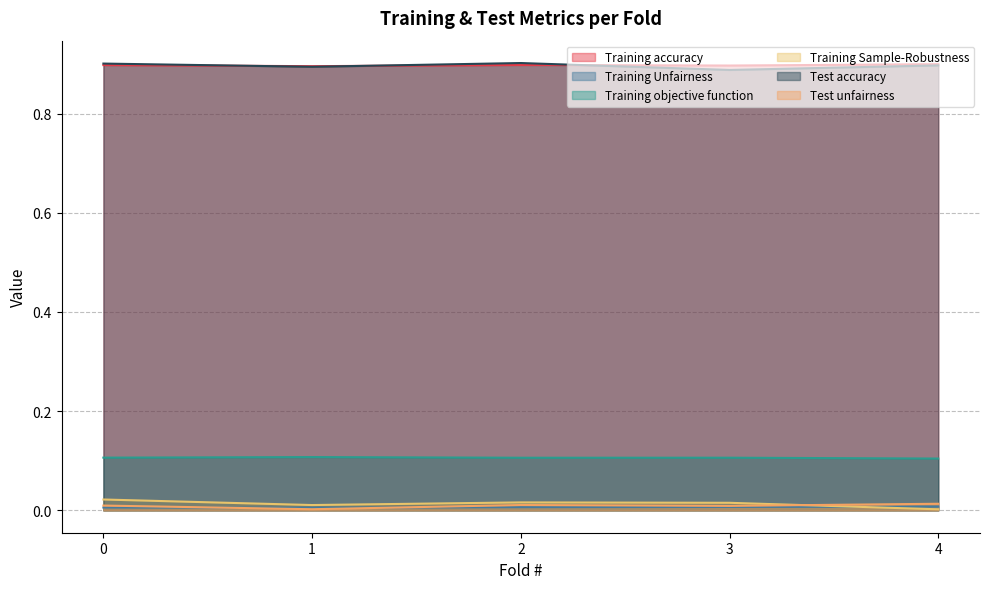

At which label does Training objective function reach its minimum?

4